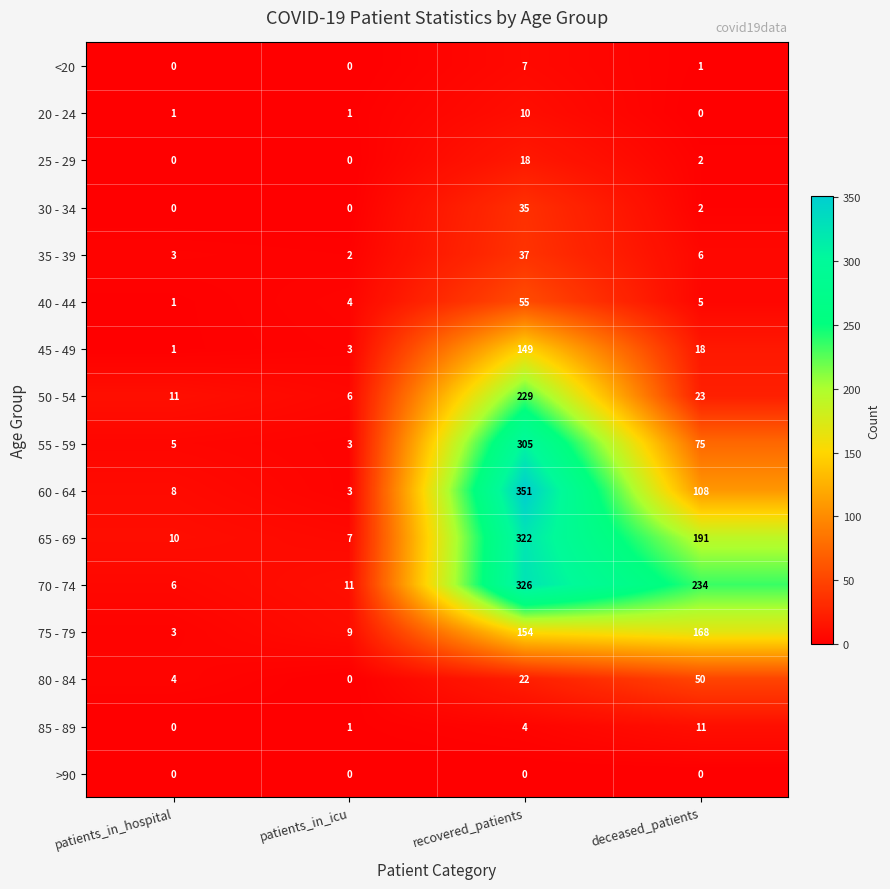

What is the spread (max minus min) of values at patients_in_icu?

11